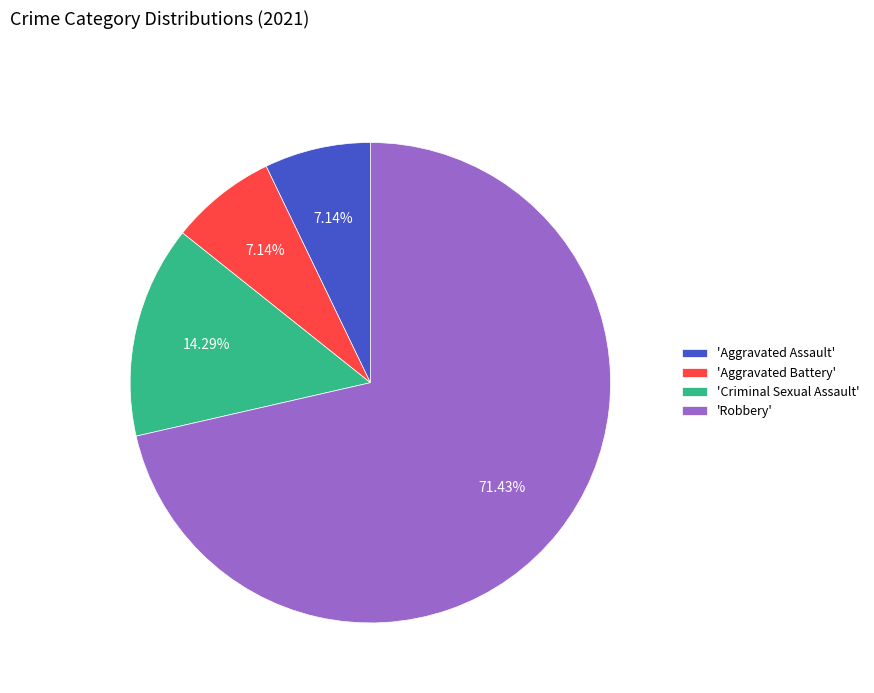

What is the largest slice in the pie chart?

'Robbery'